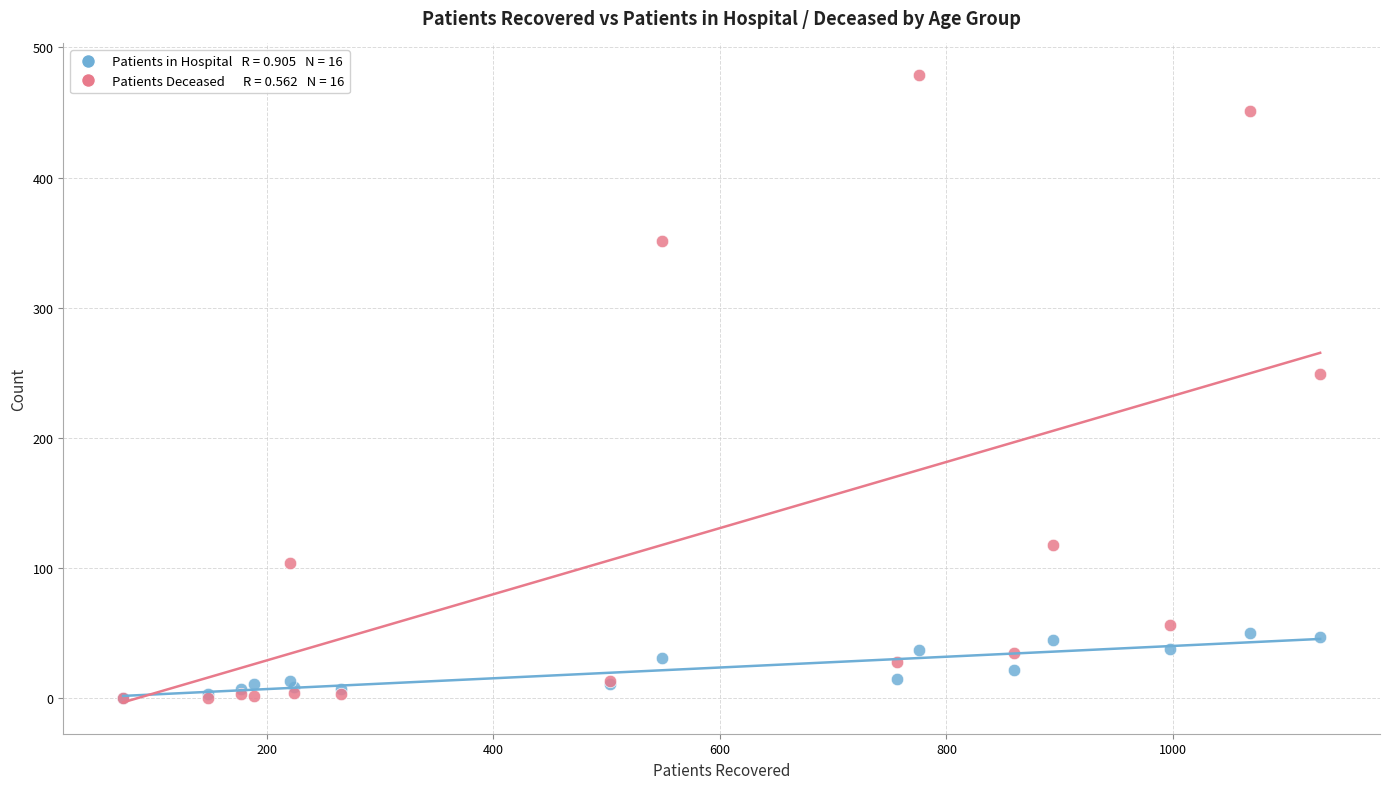

Across all series, what Y value is closest to 239?

249